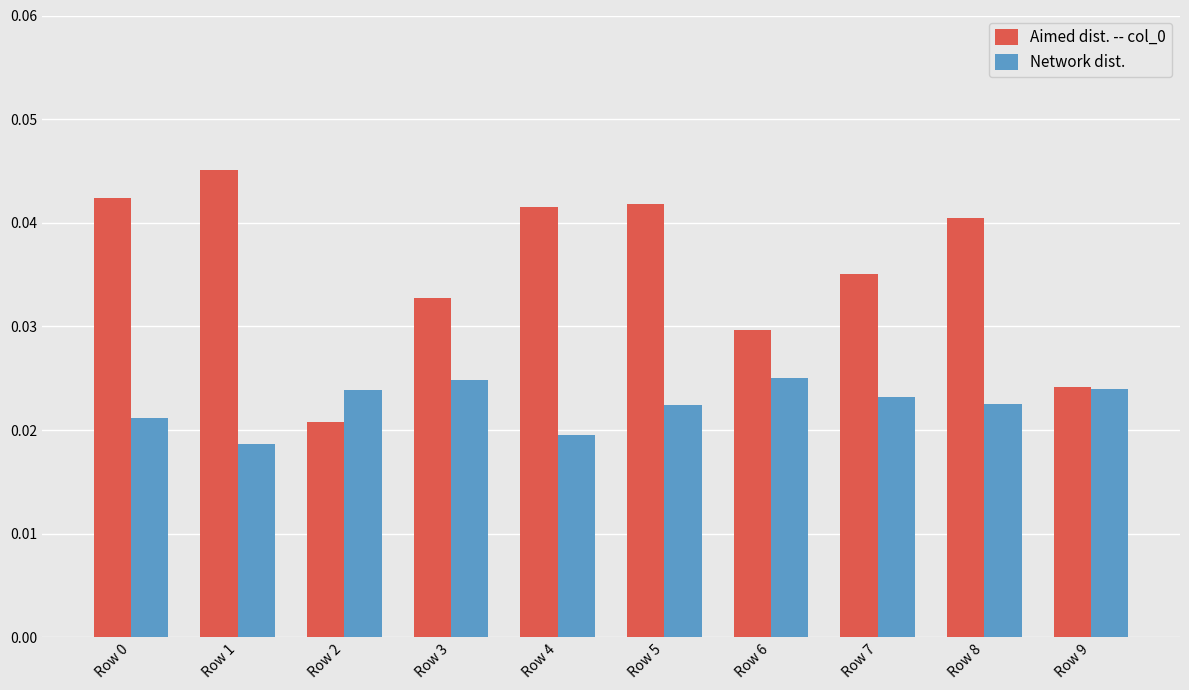

At how many categories does at least one series exceed 0?

10